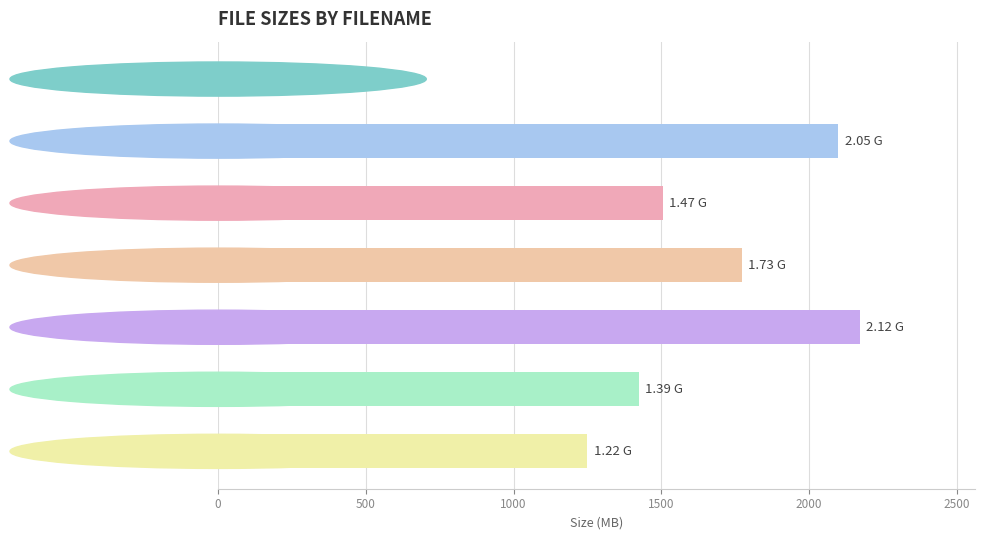

What is the sum of all values?

10224.1